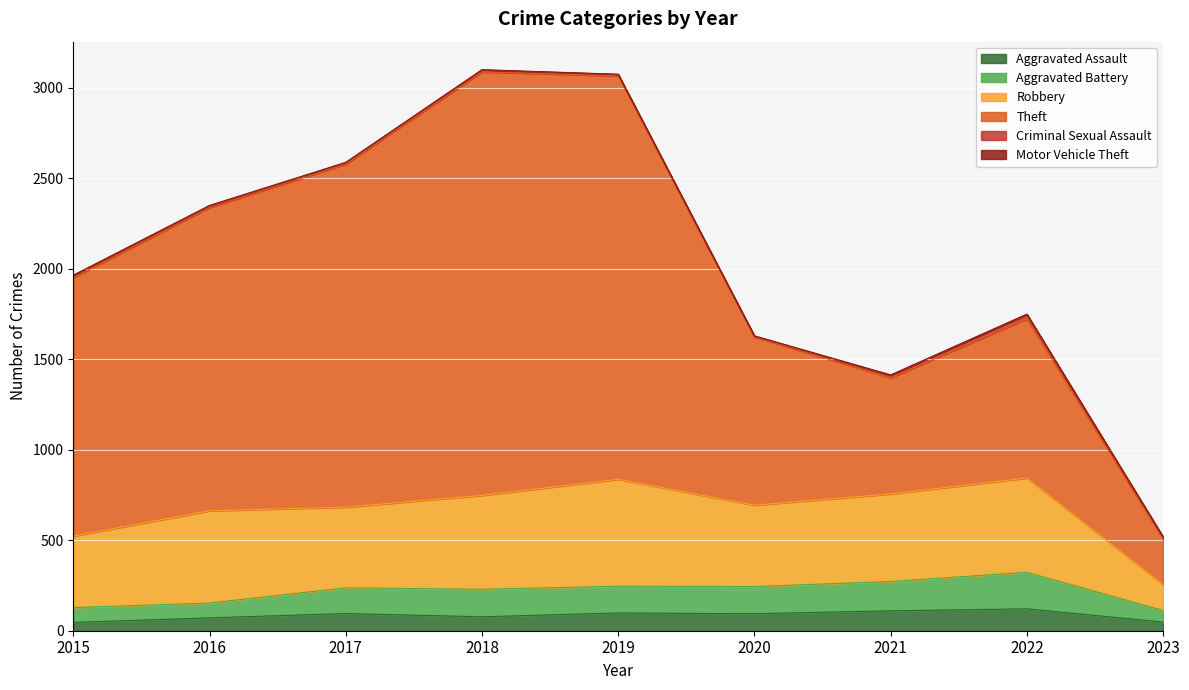

Does the chart display data point markers on the line(s)?

No